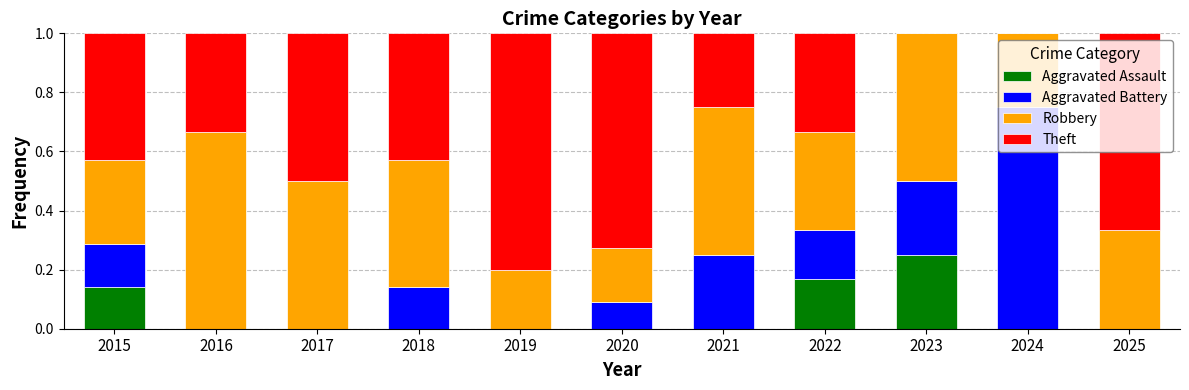

At which label does Aggravated Assault reach its peak?

2023